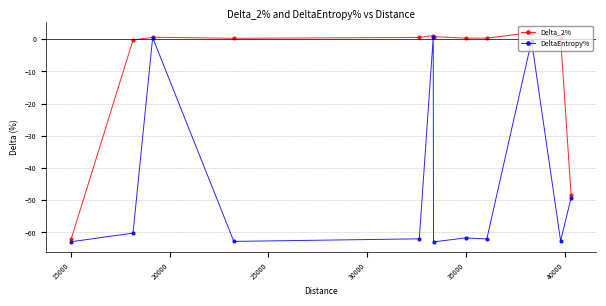

What is the smallest value displayed?

-62.9